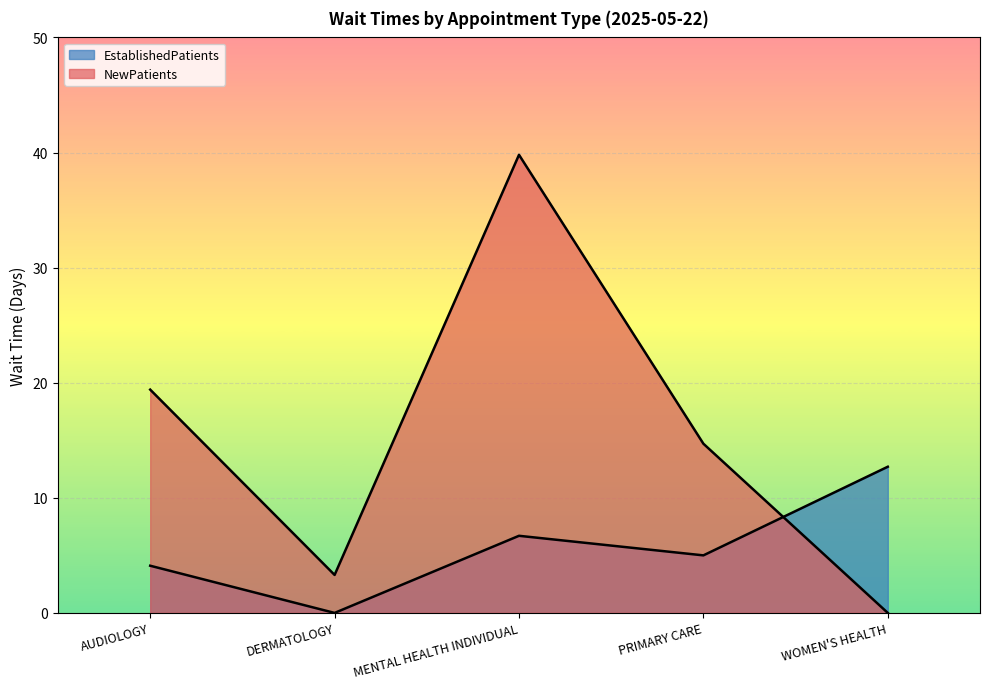

After their last crossing, which series has the higher values: NewPatients or EstablishedPatients?

EstablishedPatients